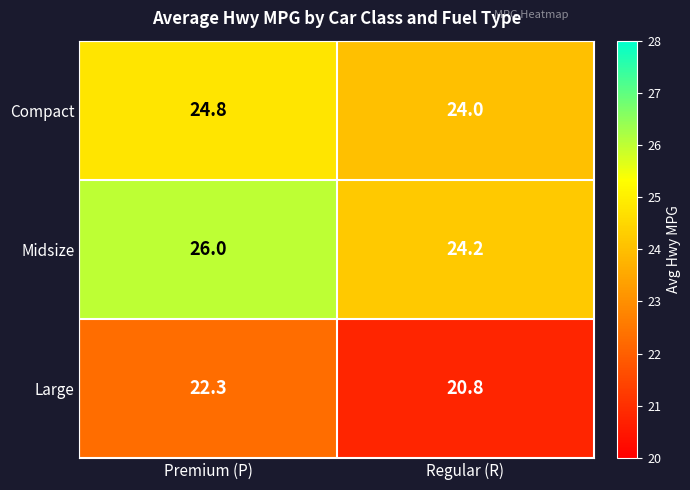

Reading right to left, extract all data points from this chart.

Compact: 24.0	24.8
Midsize: 24.2	26.0
Large: 20.8	22.3